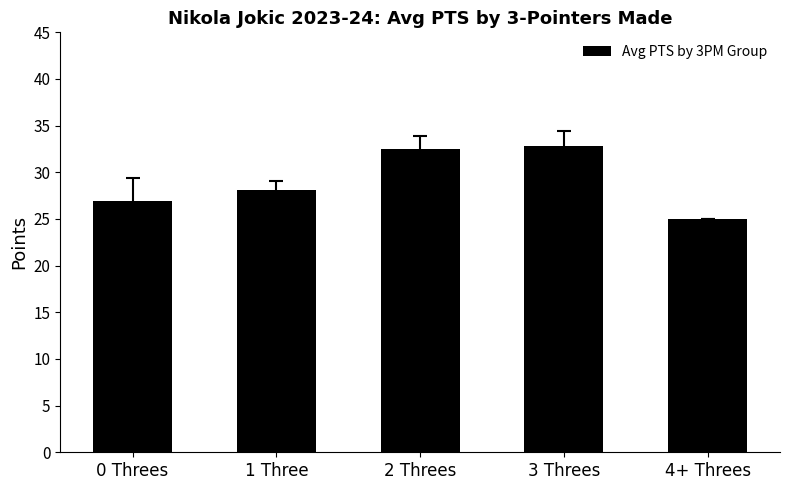

What is the smallest value displayed?

25.0